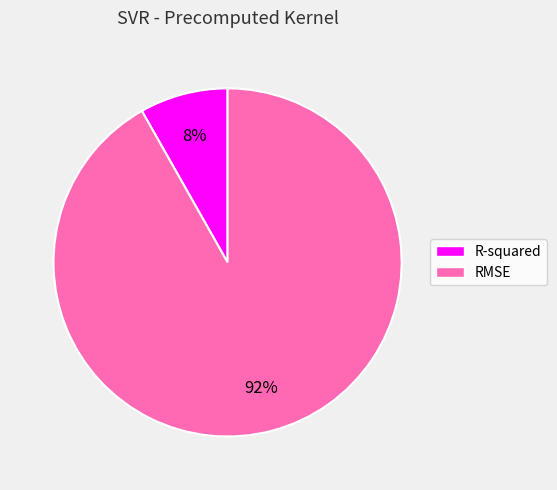

How many slices are in this pie chart?

2